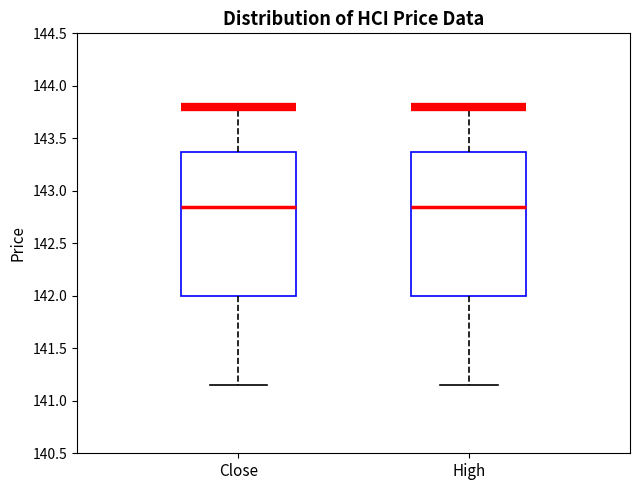

Reading left to right, read every box against the y-axis: the position of its median line, the range the box covers, and the ends of its whiskers. The values are not printed on the chart, so give them approximately, as read against the axis.

Close: median 142.85, box 142.00 to 143.35, whiskers 141.15 to 143.80
High: median 142.85, box 142.00 to 143.35, whiskers 141.15 to 143.80